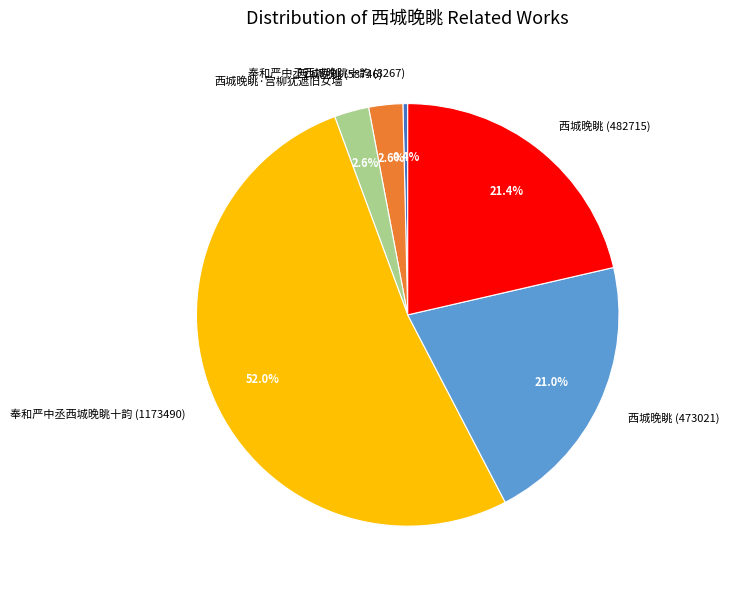

Does any single category account for the majority?

Yes